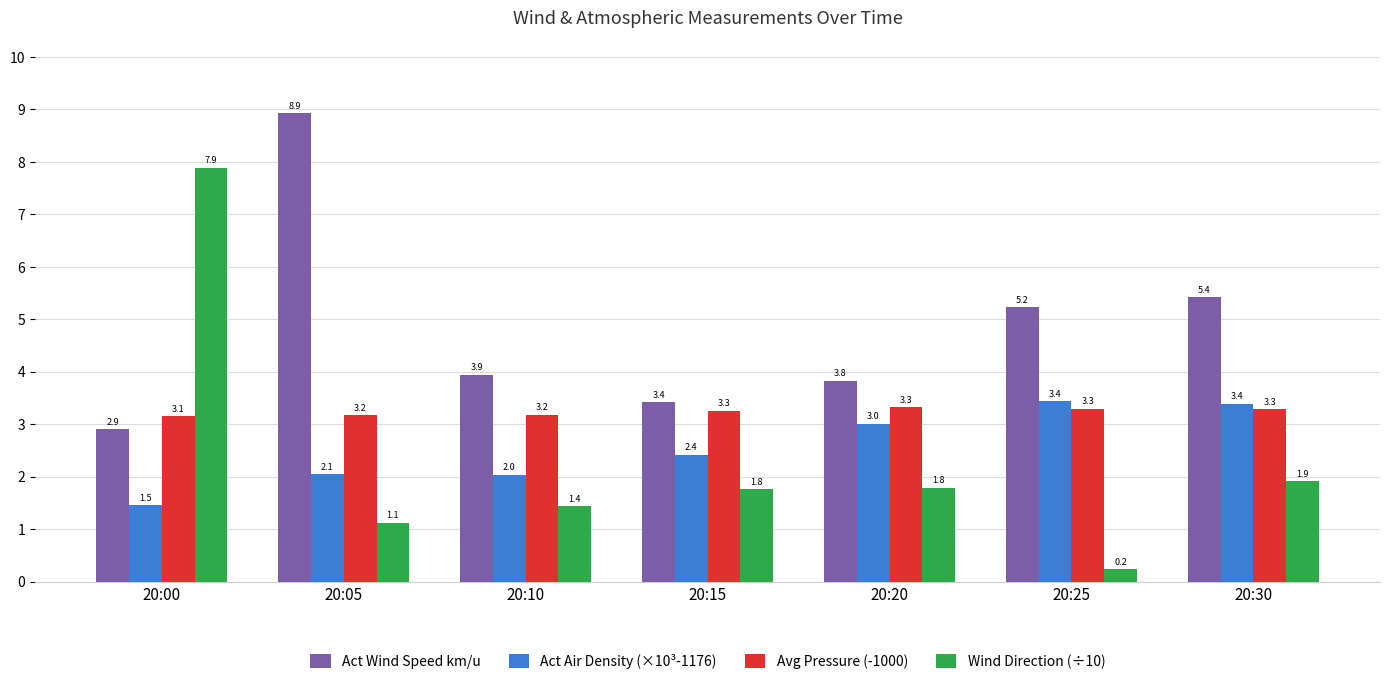

List the series in order of their peak value, highest first.

Act Wind Speed km/u, Wind Direction (÷10), Act Air Density (×10³-1176), Avg Pressure (-1000)